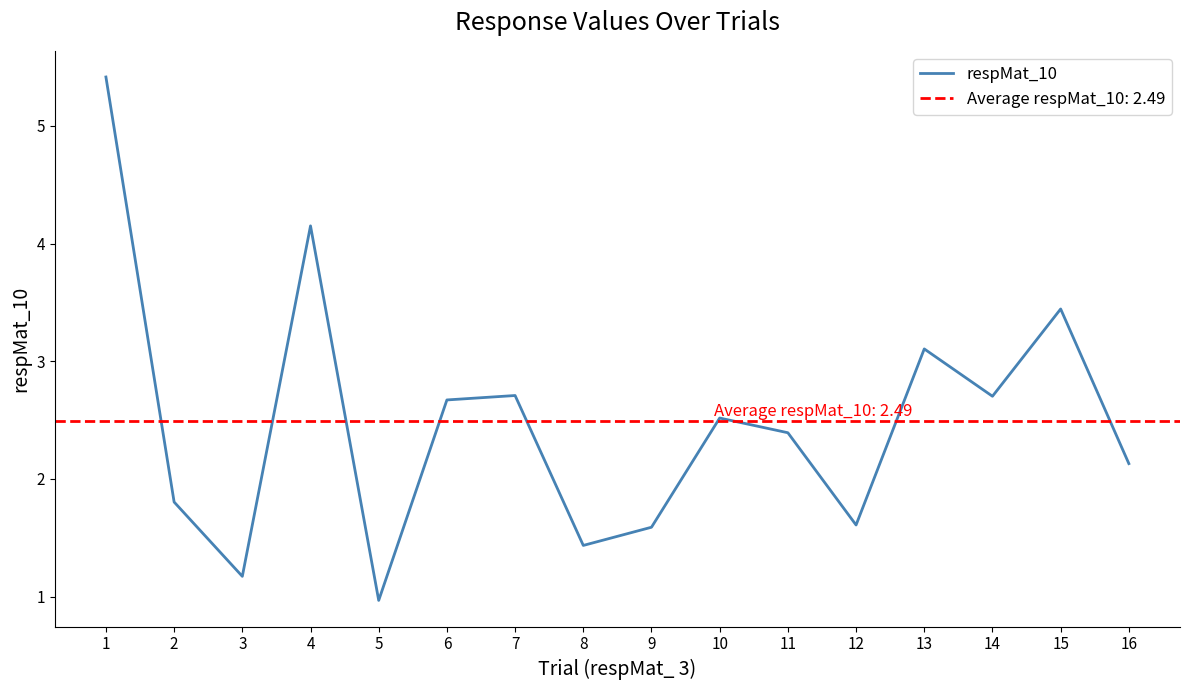

List the labels in order of value, smallest first.

5, 3, 8, 9, 12, 2, 16, 11, 10, 6, 14, 7, 13, 15, 4, 1